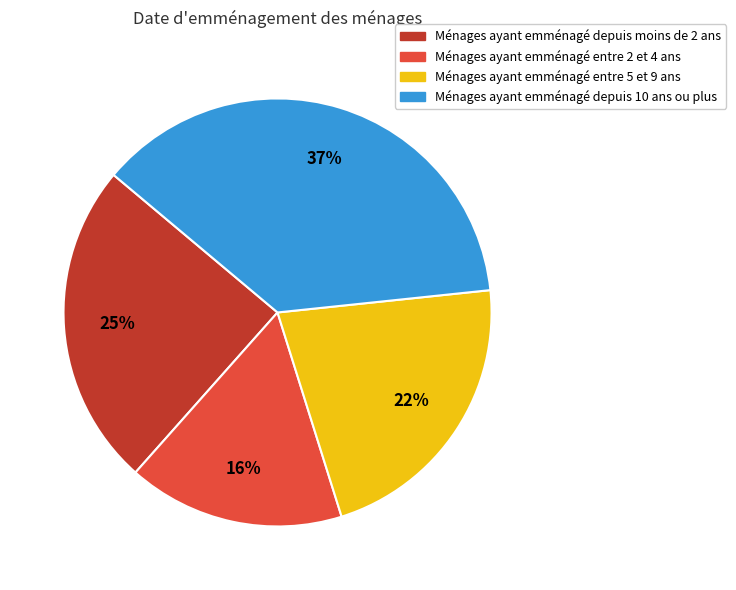

Count the number of slices in the pie.

4